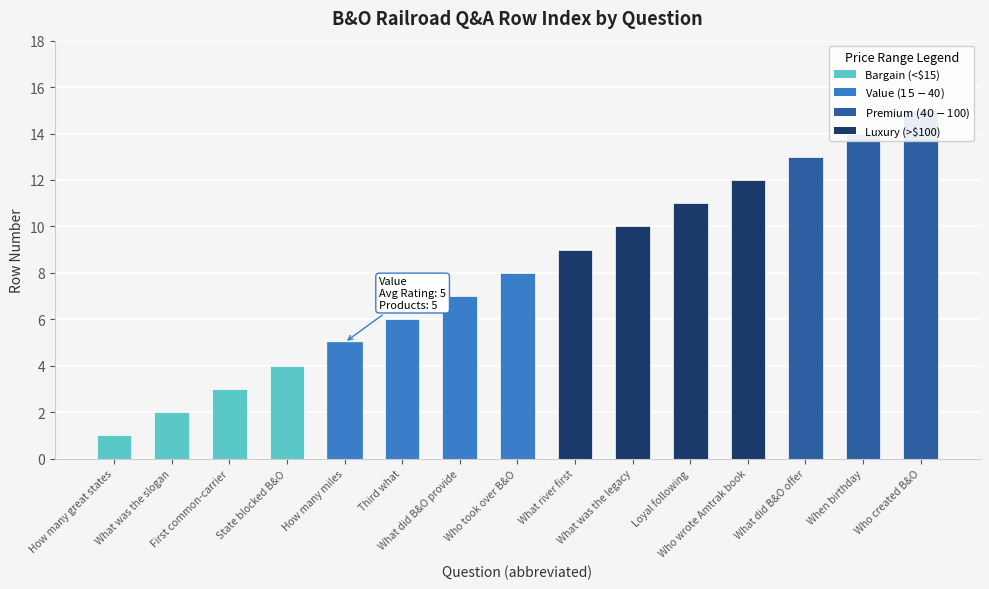

What is the difference between the values at Who wrote Amtrak book and What did B&O provide?

5